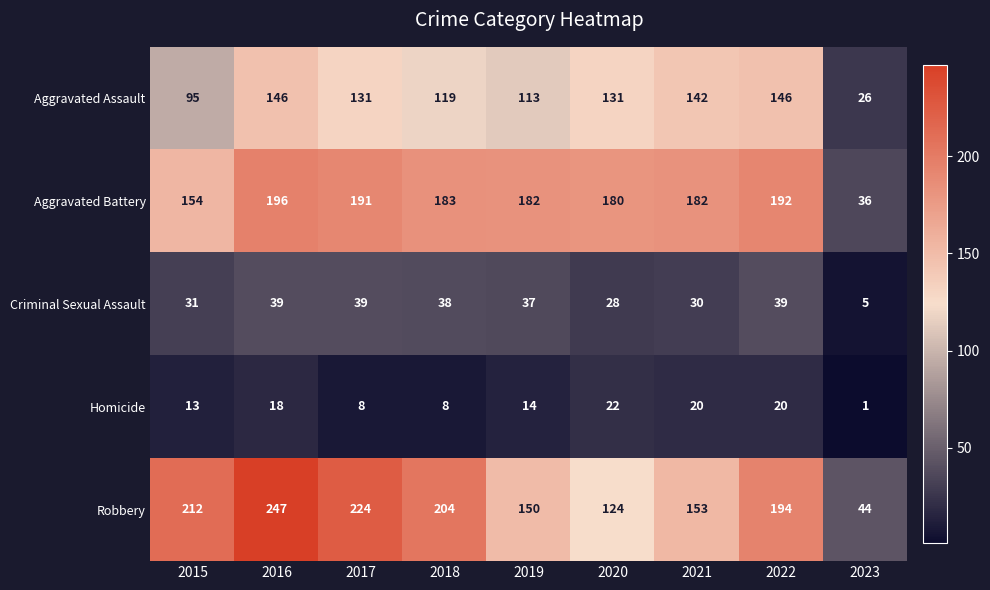

What is the average value of the Criminal Sexual Assault series?

32